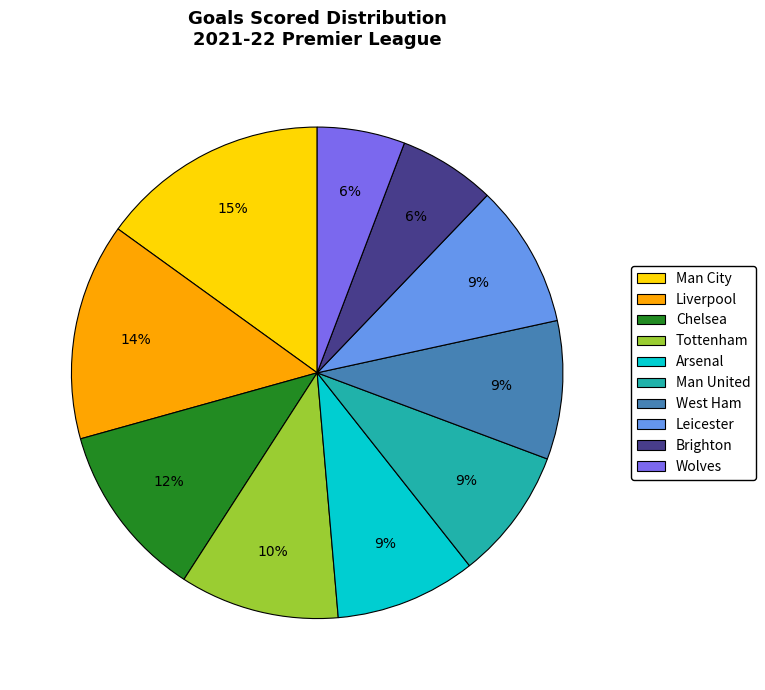

Combined, do Chelsea and Tottenham account for over 50%?

No